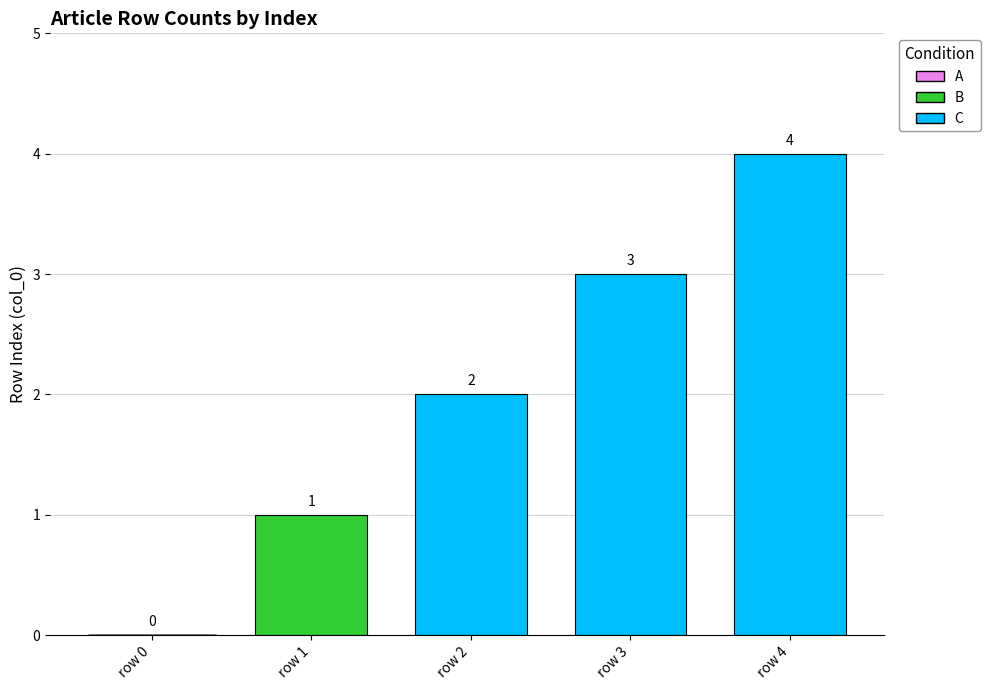

Count the number of categories in the chart.

5